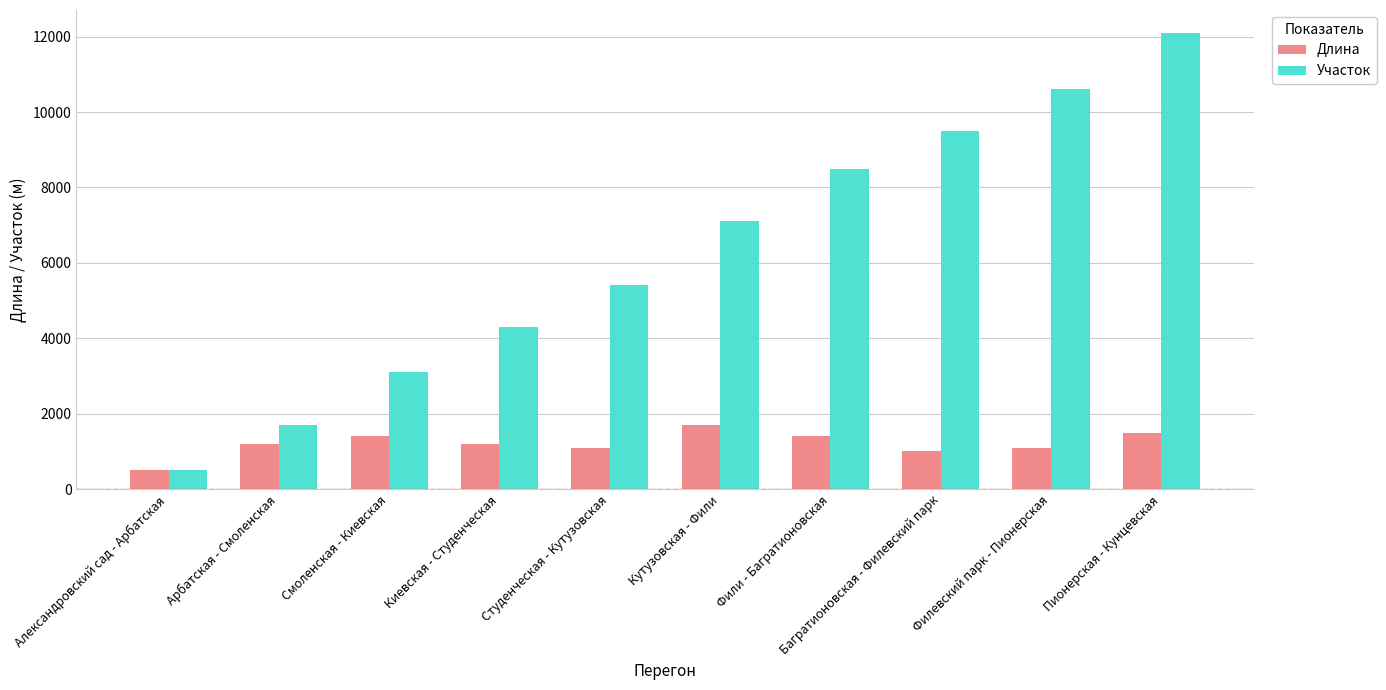

What is the value of the Участок bar at the 5th from the left?

5400